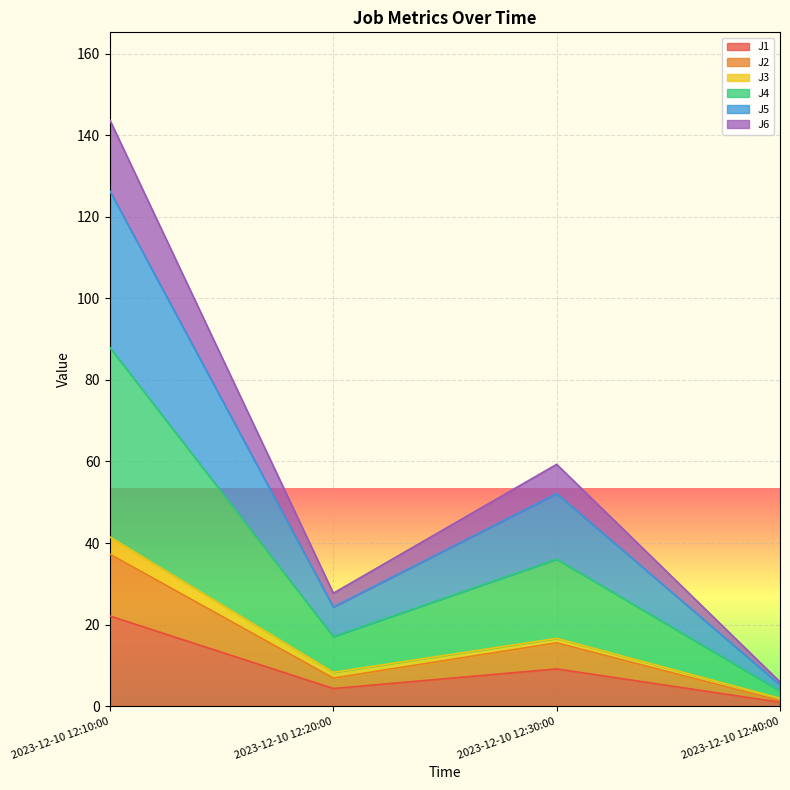

Is it true that J1 equals 1.0 at 2023-12-10 12:40:00?

True